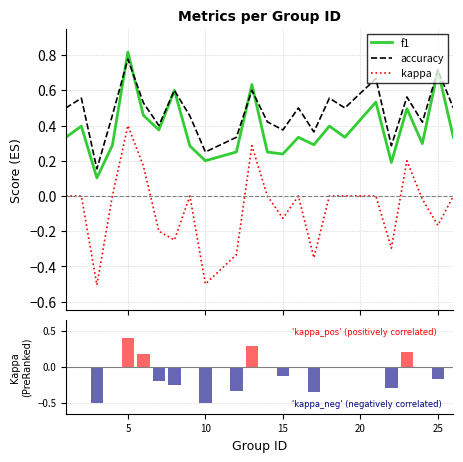

At which label does f1 reach its peak?

5